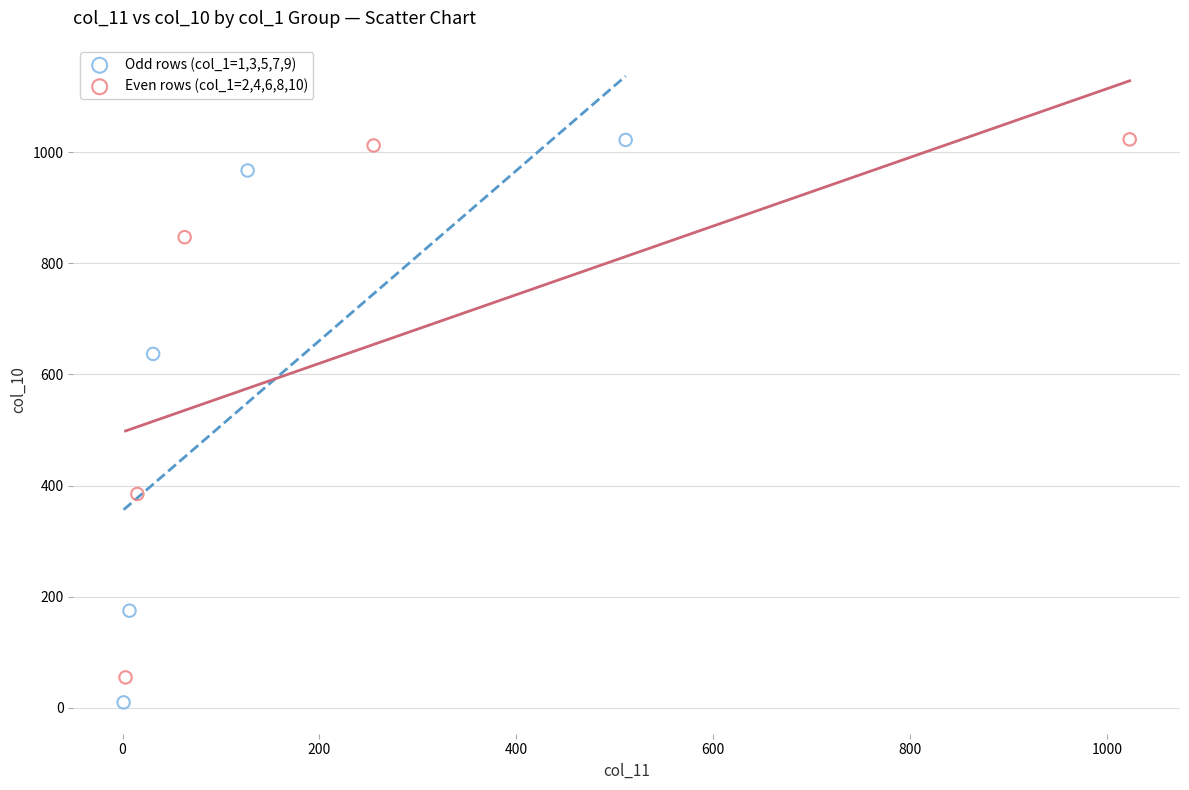

Which series has the widest spread of Y values?

Odd rows (col_1=1,3,5,7,9)